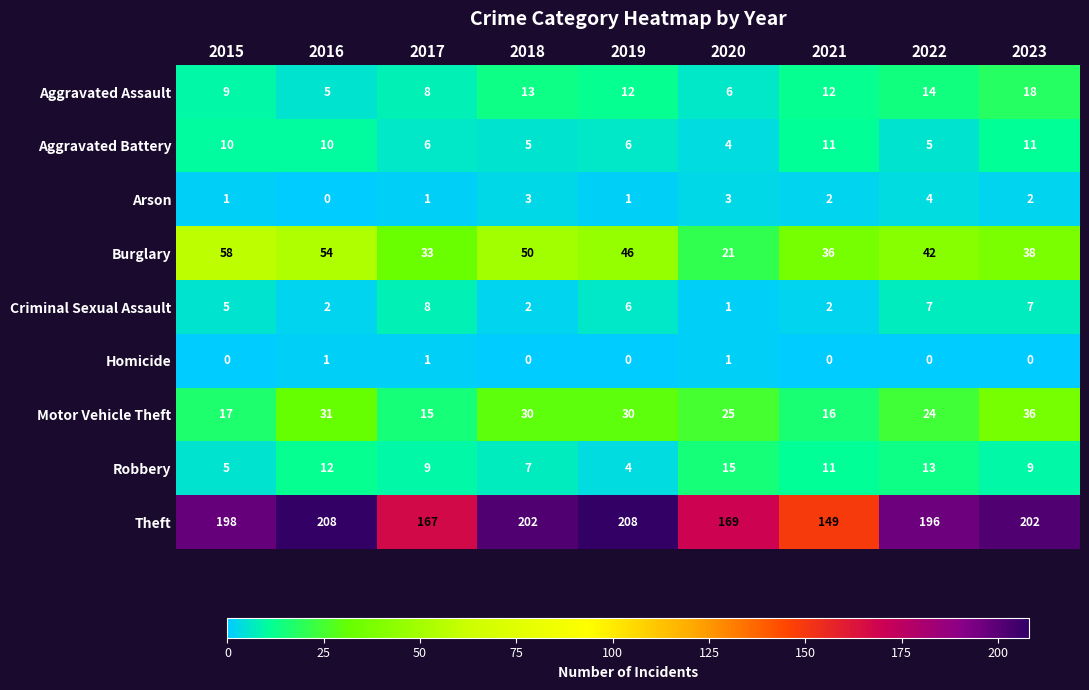

At how many categories does at least one series exceed 47?

9